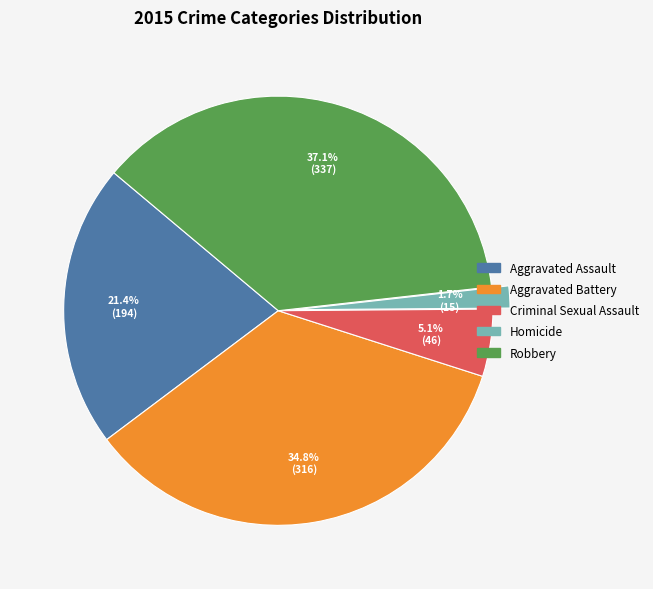

To the nearest percent, what portion does Aggravated Battery represent?

35%